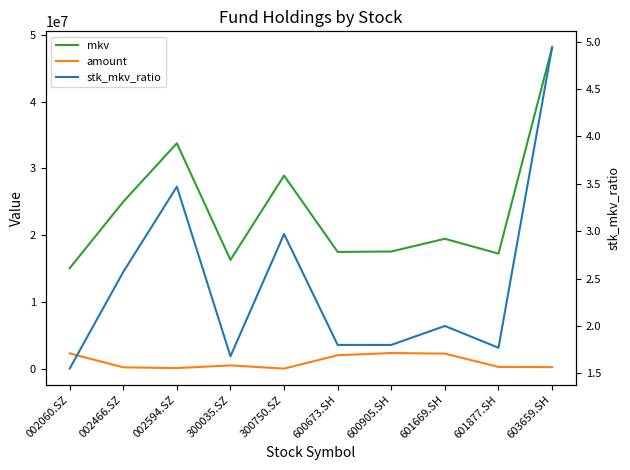

What is the maximum value for amount?

2384200.0